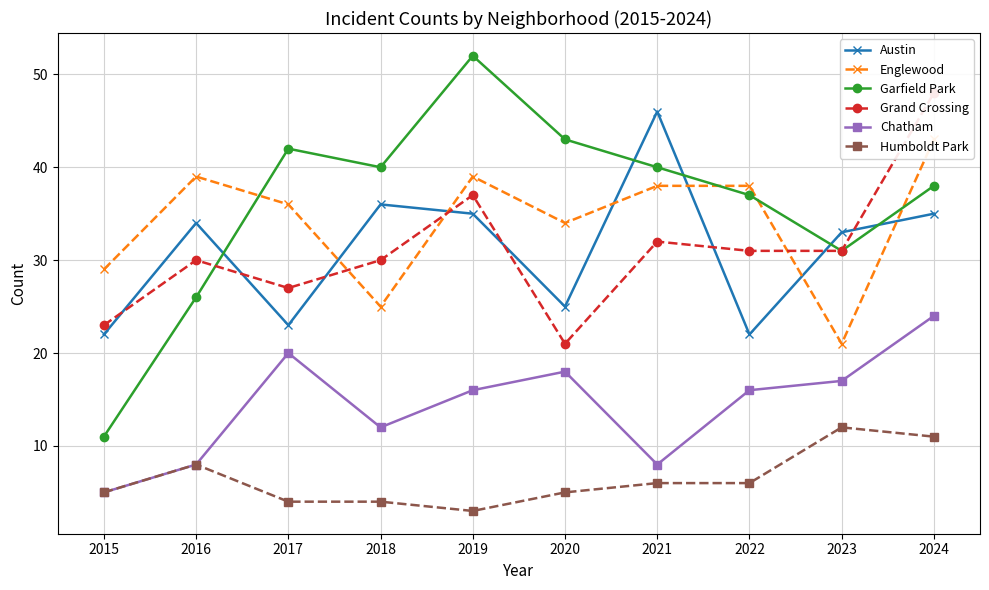

What is the minimum value for Chatham?

5